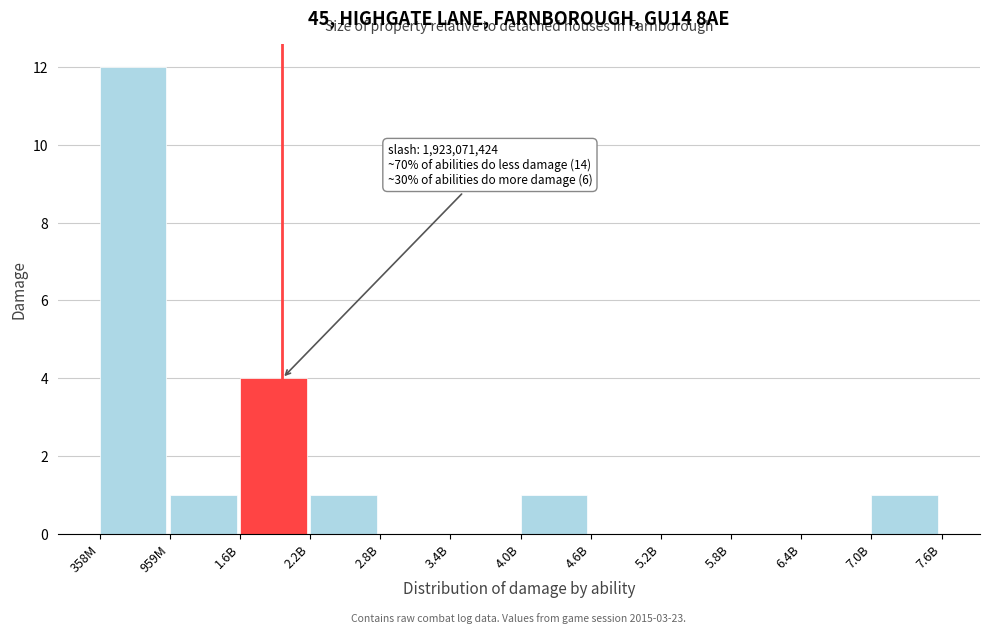

Reading left to right, transcribe all the data shown in this chart.

358M=12	959M=1	1.6B=4	2.2B=1	2.8B=0	3.4B=0	4.0B=1	4.6B=0	5.2B=0	5.8B=0	6.4B=0	7.0B=1